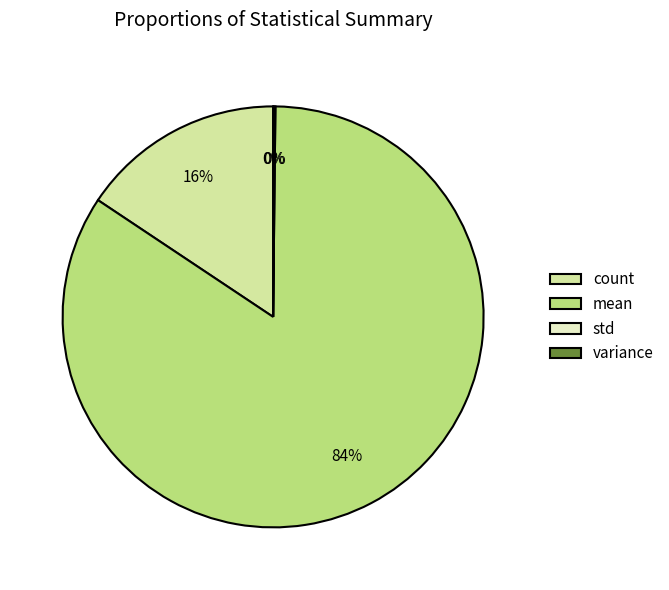

Which slice is the largest?

mean